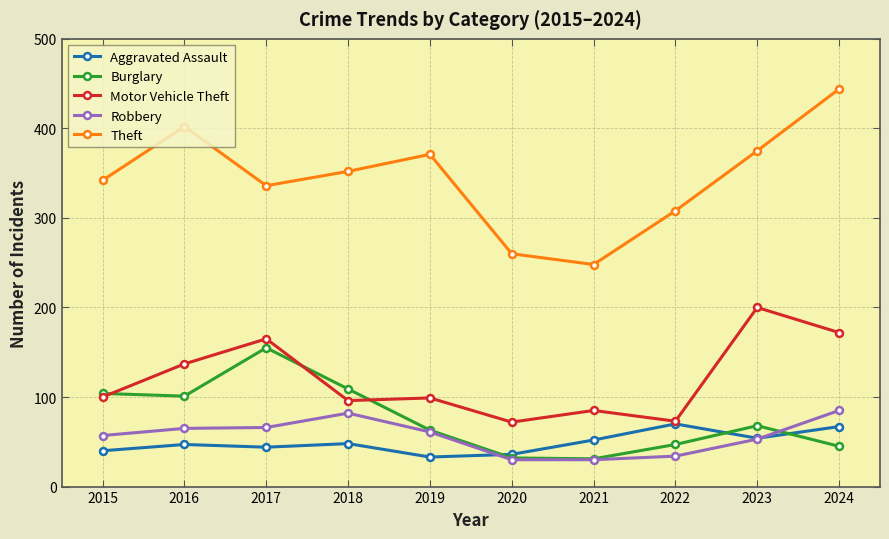

How many lines are shown in the chart?

5